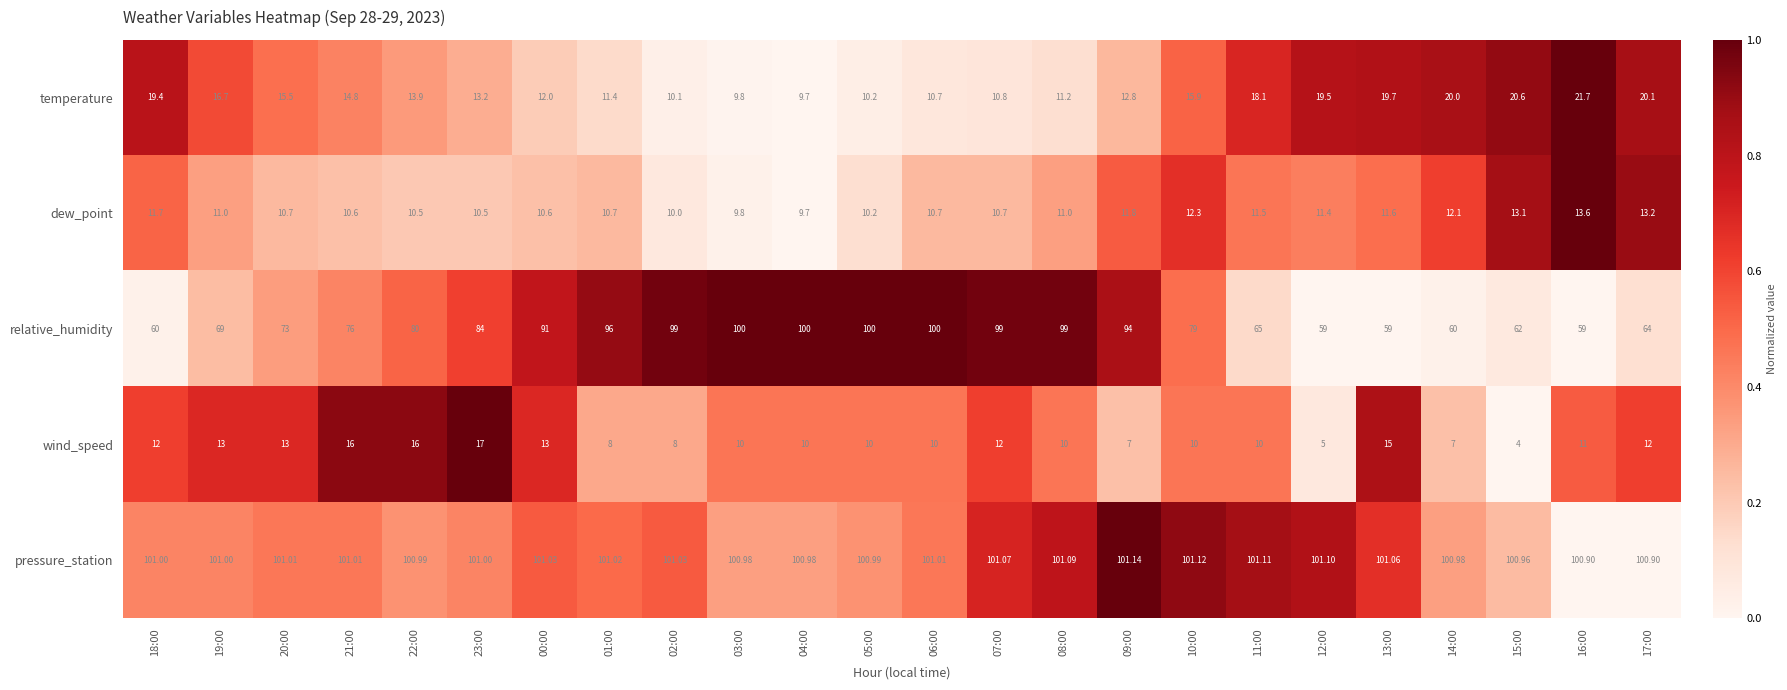

Is the value of dew_point at 22:00 greater than the value of relative_humidity at 08:00?

No